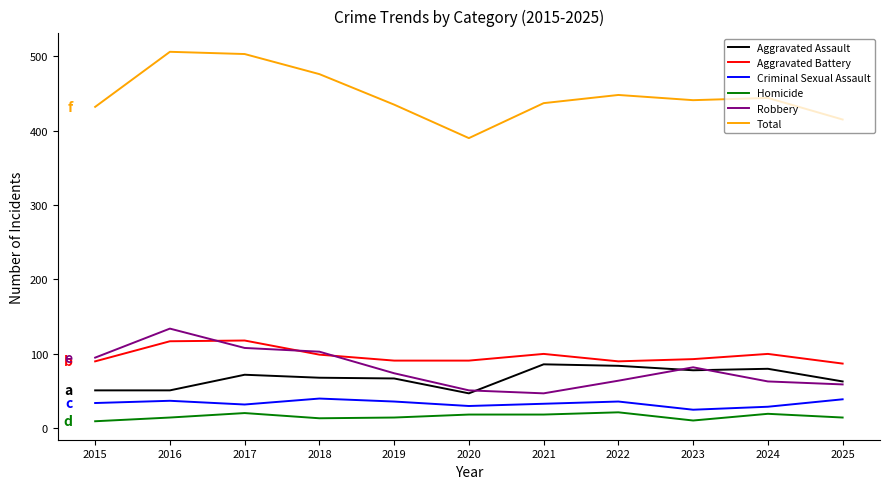

What is the maximum value for Aggravated Assault?

86.0